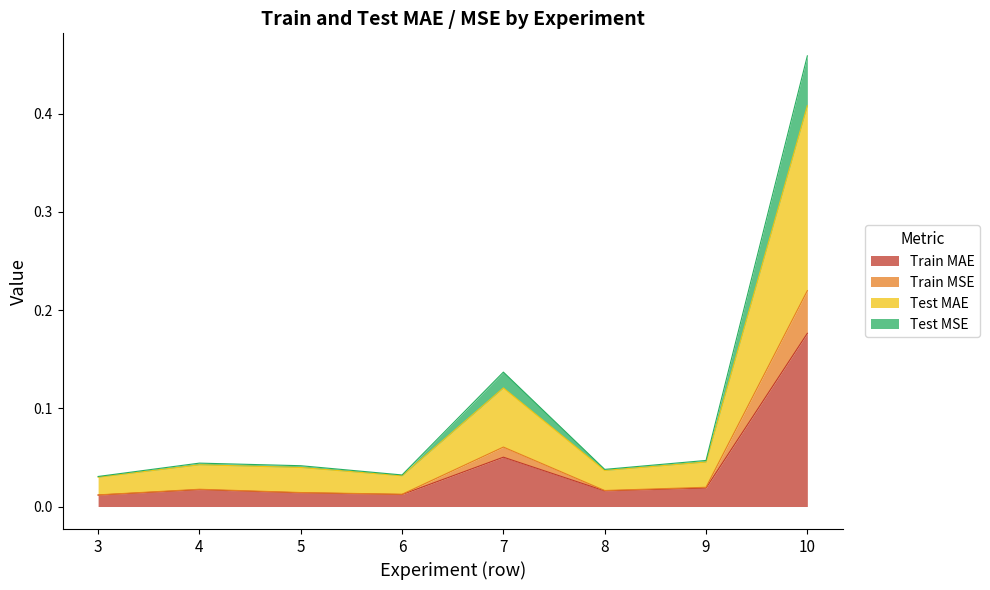

Which series changed the most between 6 and 10?

Test MSE